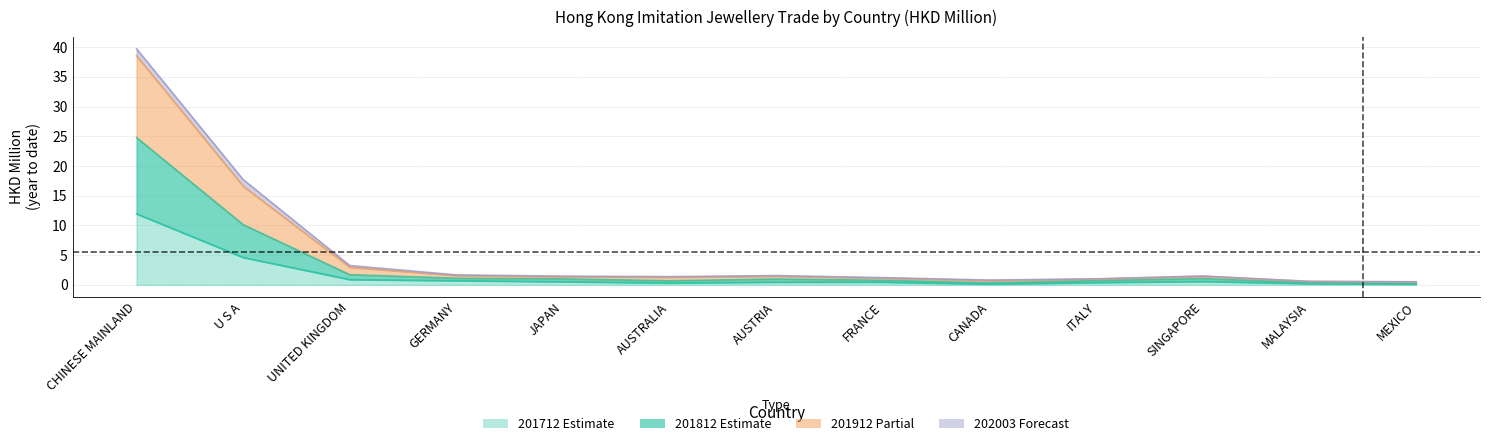

What is the spread (max minus min) of values at CHINESE MAINLAND?

27.8